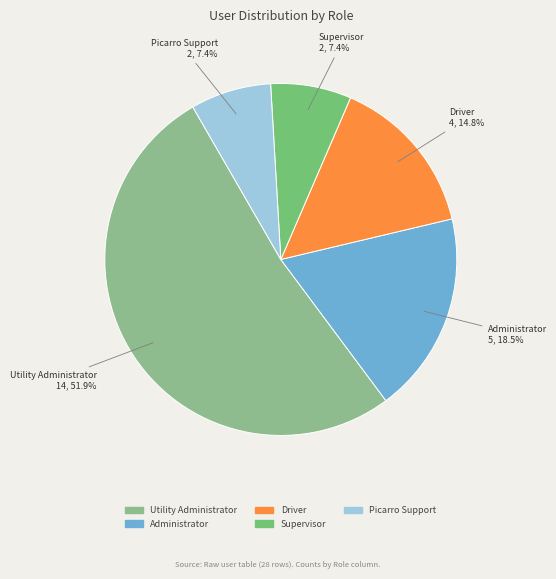

What percentage is NOT represented by Utility Administrator?

48.1%